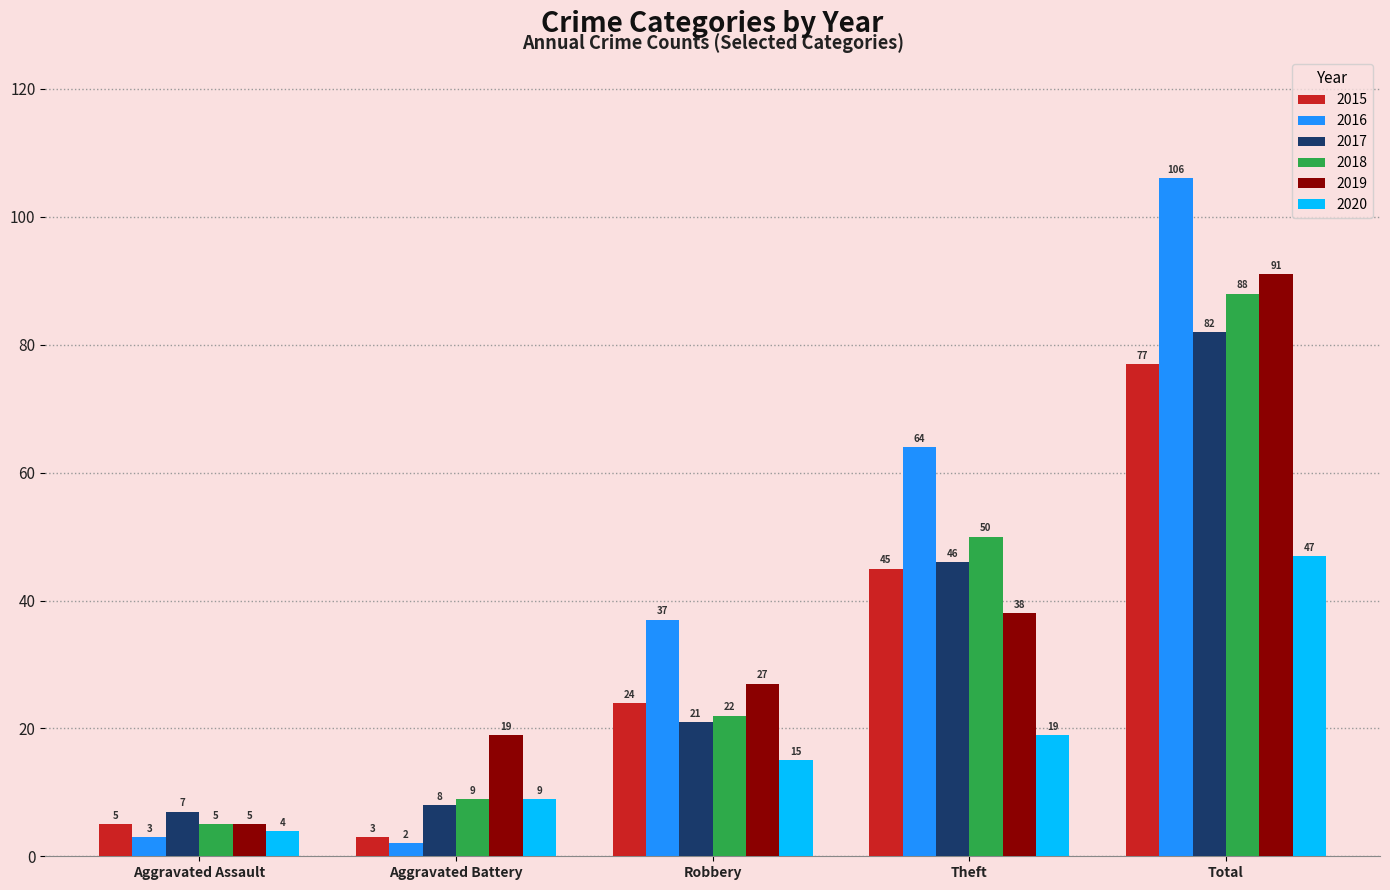

Reading left to right, list all the values displayed in this chart.

2015: Aggravated Assault=5	Aggravated Battery=3	Robbery=24	Theft=45	Total=77
2016: Aggravated Assault=3	Aggravated Battery=2	Robbery=37	Theft=64	Total=106
2017: Aggravated Assault=7	Aggravated Battery=8	Robbery=21	Theft=46	Total=82
2018: Aggravated Assault=5	Aggravated Battery=9	Robbery=22	Theft=50	Total=88
2019: Aggravated Assault=5	Aggravated Battery=19	Robbery=27	Theft=38	Total=91
2020: Aggravated Assault=4	Aggravated Battery=9	Robbery=15	Theft=19	Total=47